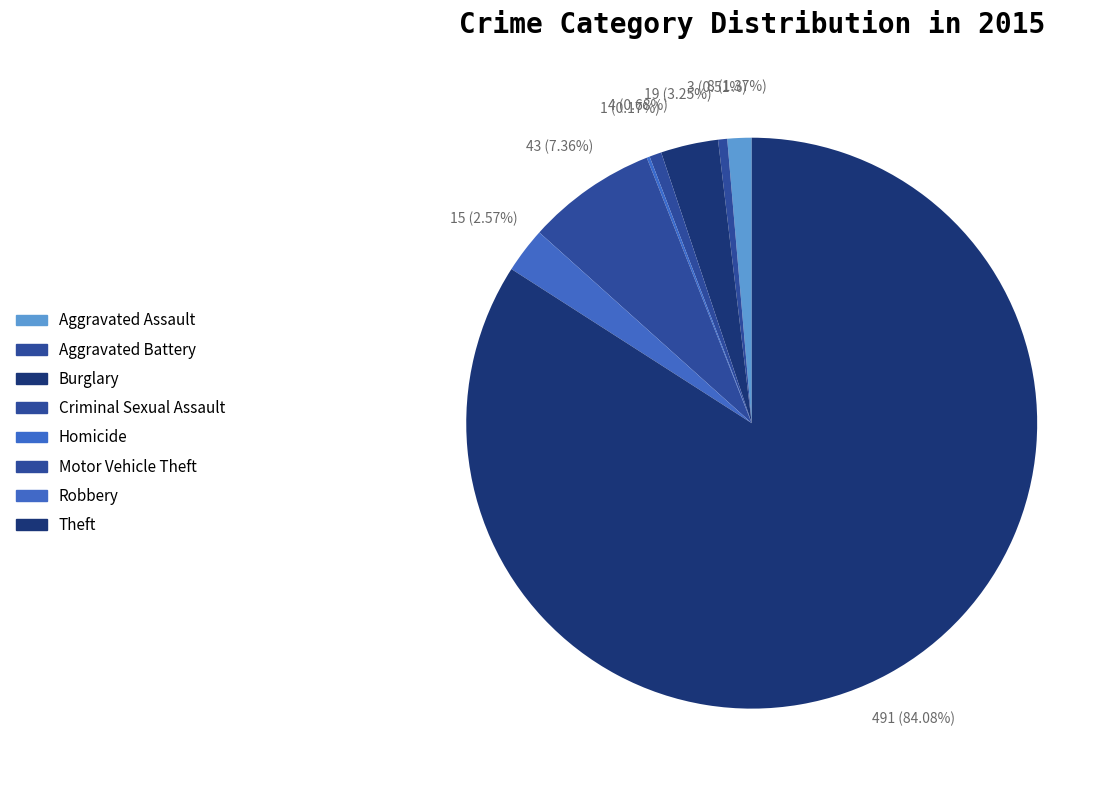

To the nearest percent, what portion does Aggravated Assault represent?

1%